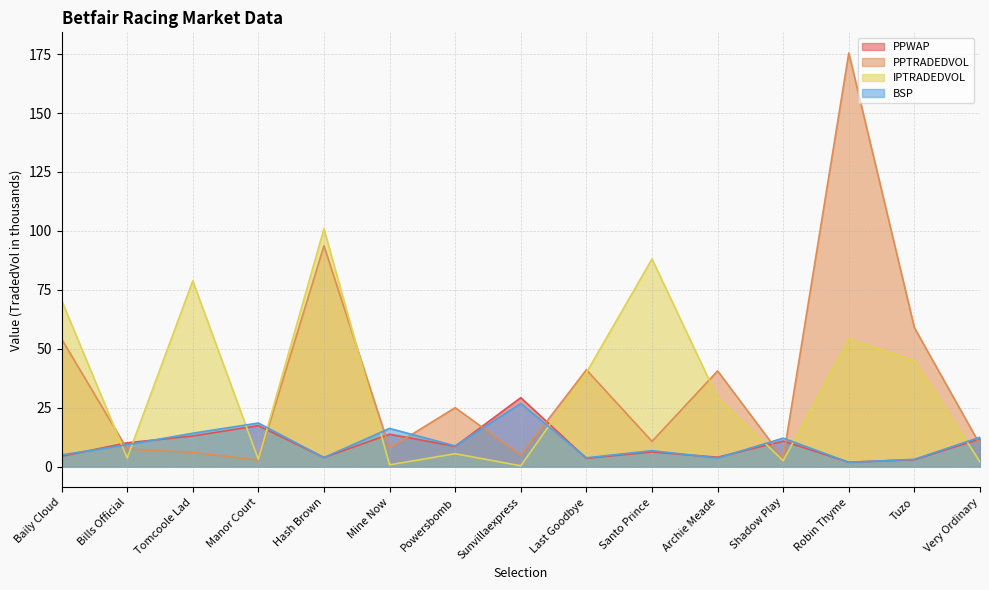

Which category has the highest value in the PPWAP series?

Sunvillaexpress